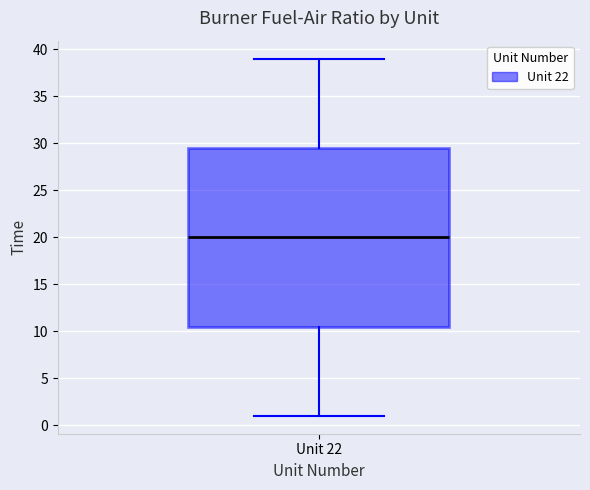

Transcribe this box plot: give where the median line is, the range the box spans, and where the two whiskers end, as read against the y-axis. The values are not printed on the chart, so give them approximately, as read against the axis.

median 20.0, box 10.5 to 29.5, whiskers 1.0 to 39.0